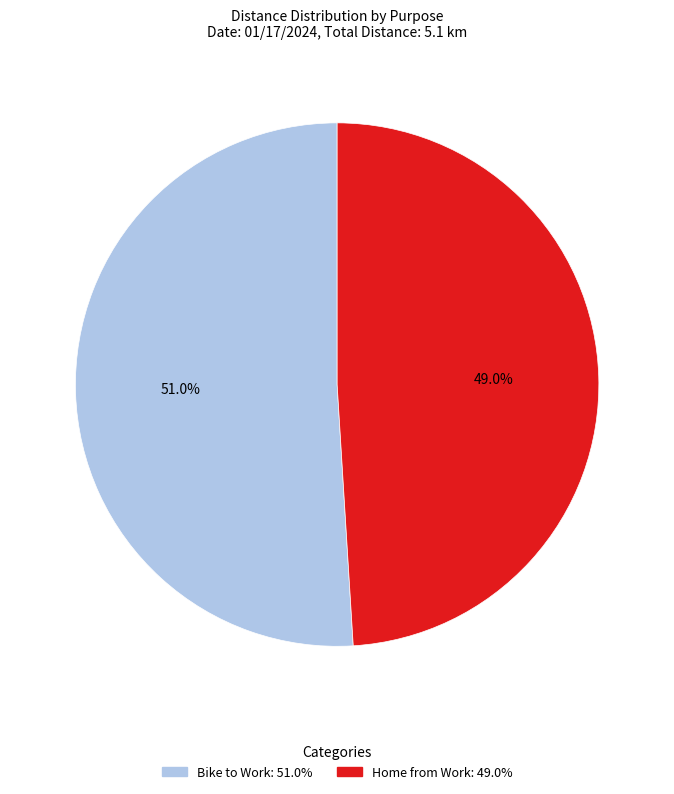

How many slices are in this pie chart?

2